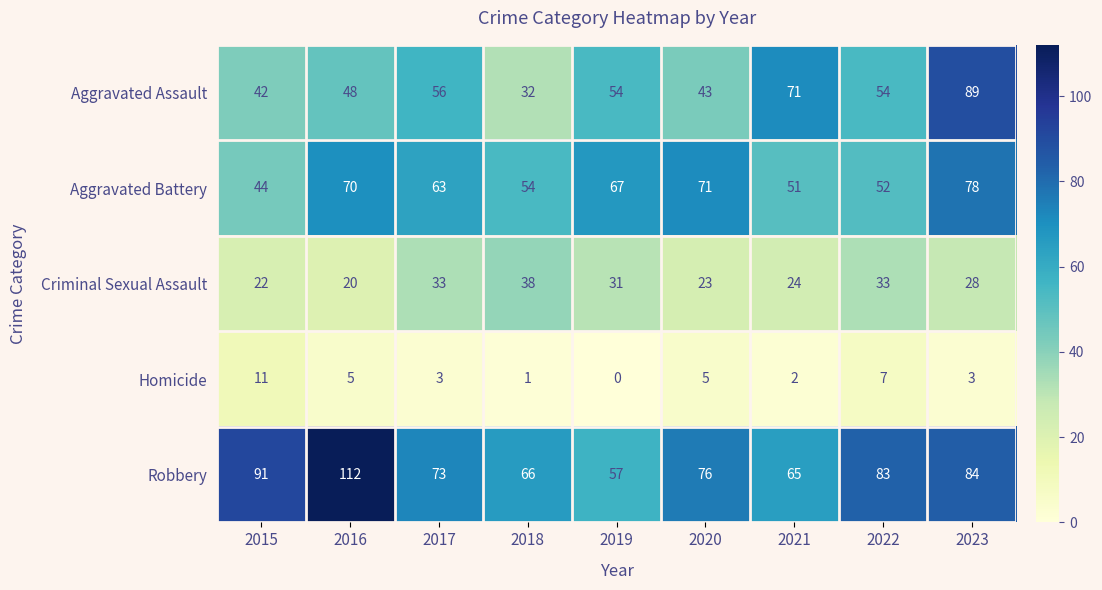

Is the value of Robbery at 2020 greater than the value of Homicide at 2022?

Yes